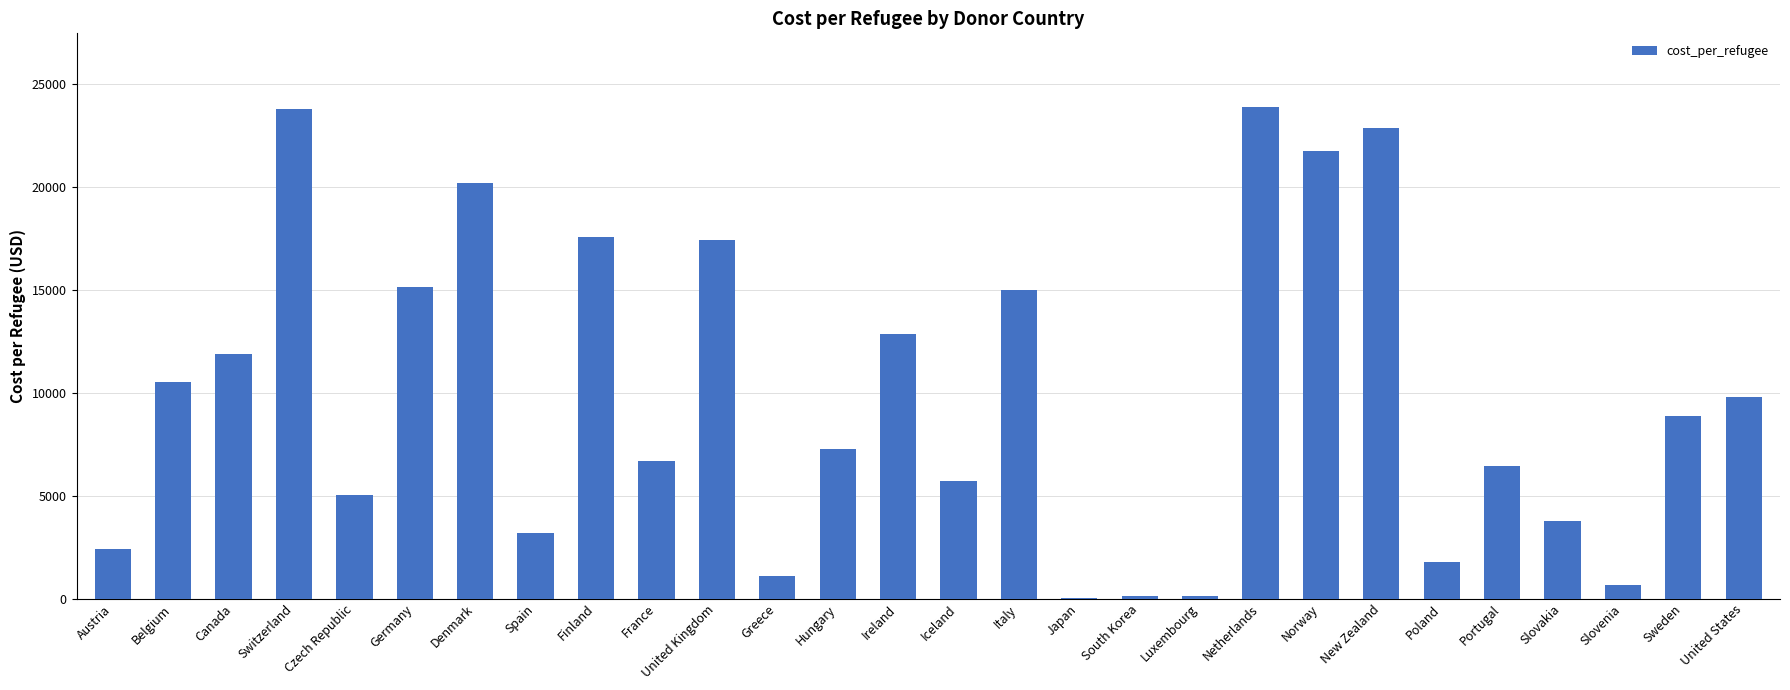

Read the value at Belgium.

10523.9